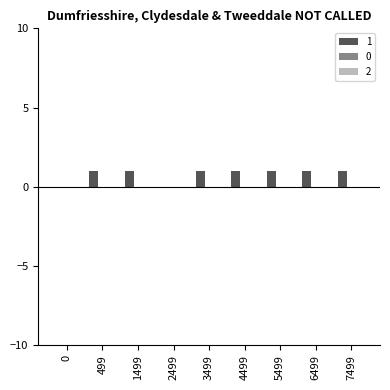

What is the ratio of the value at 1499 to the value at 3499?

1.0